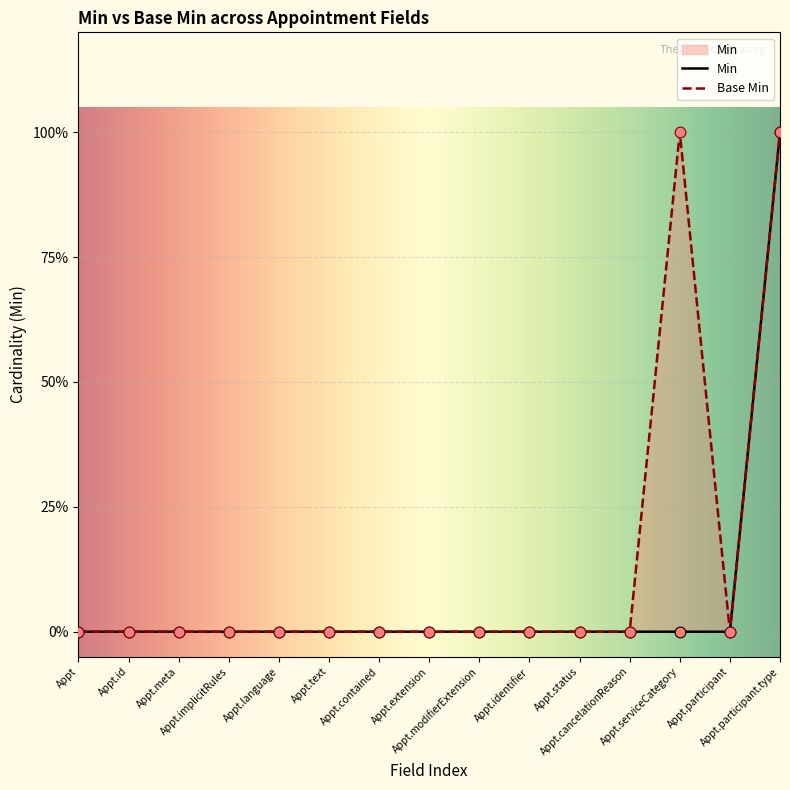

Which series has the largest total across all categories?

Base Min